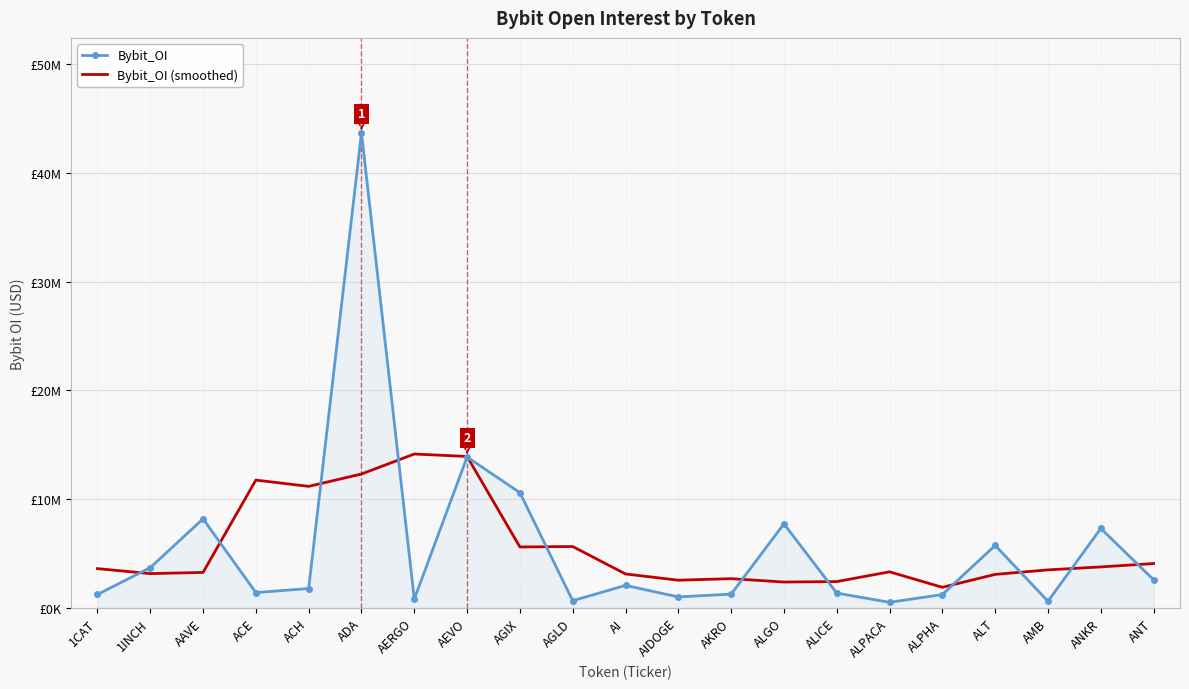

At which category is the sum across all series the highest?

ADA